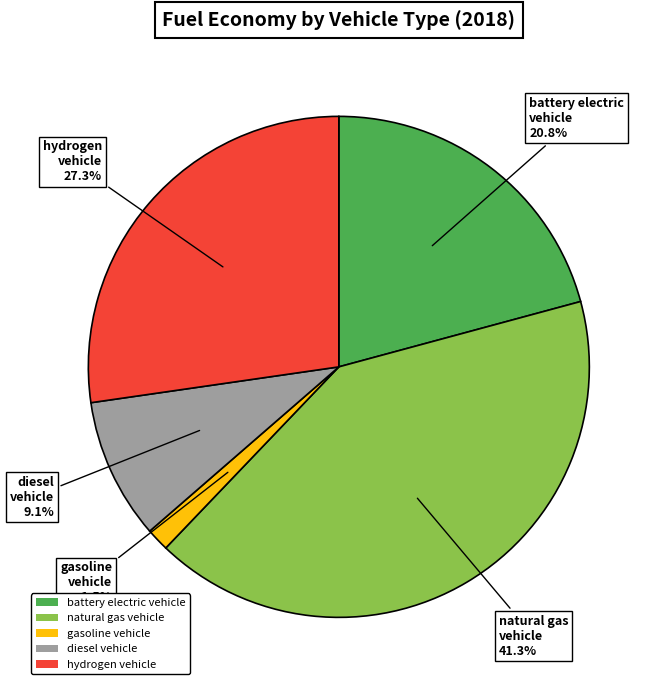

True or false: diesel vehicle accounts for 9% of the total.

True